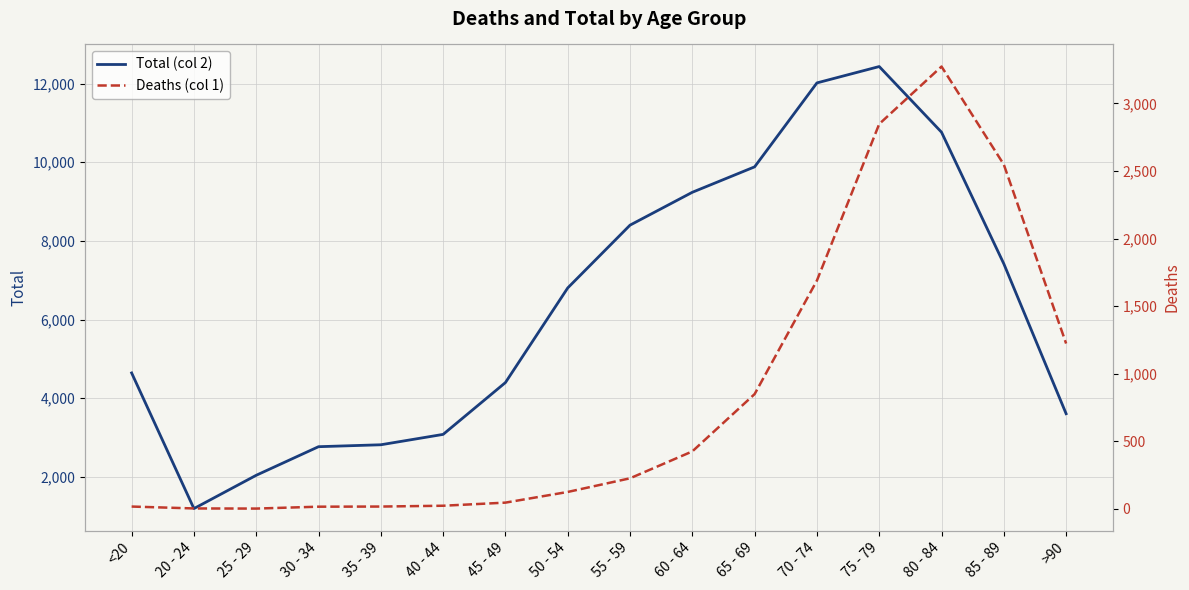

What is the label of the 1st point from the left?

<20